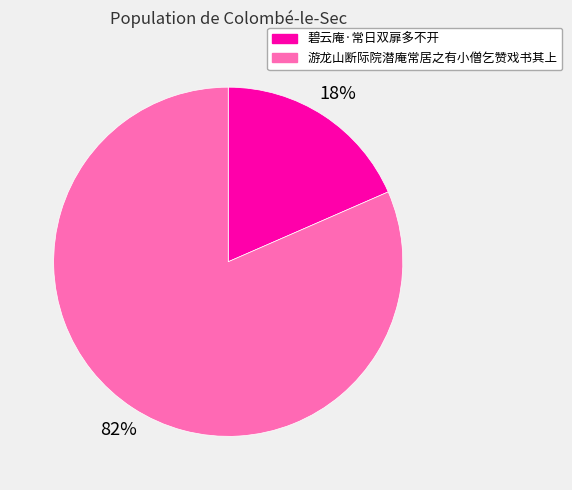

What percentage is the 游龙山断际院潜庵常居之有小僧乞赞戏书其上 slice, to the nearest percent?

82%